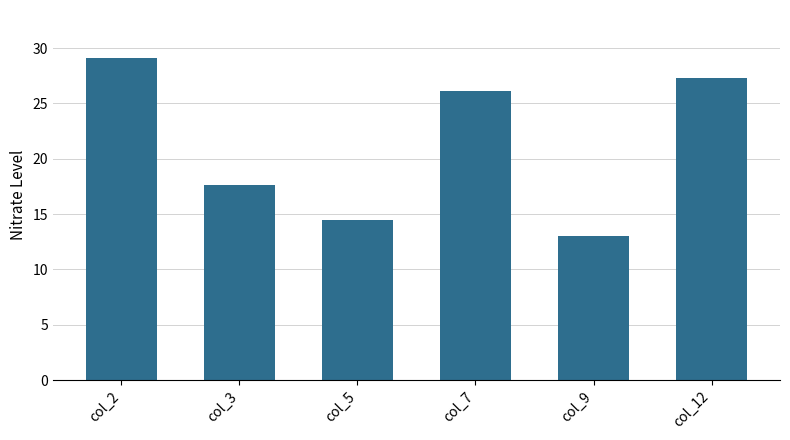

Where is the data nearest to the value 21?

col_3